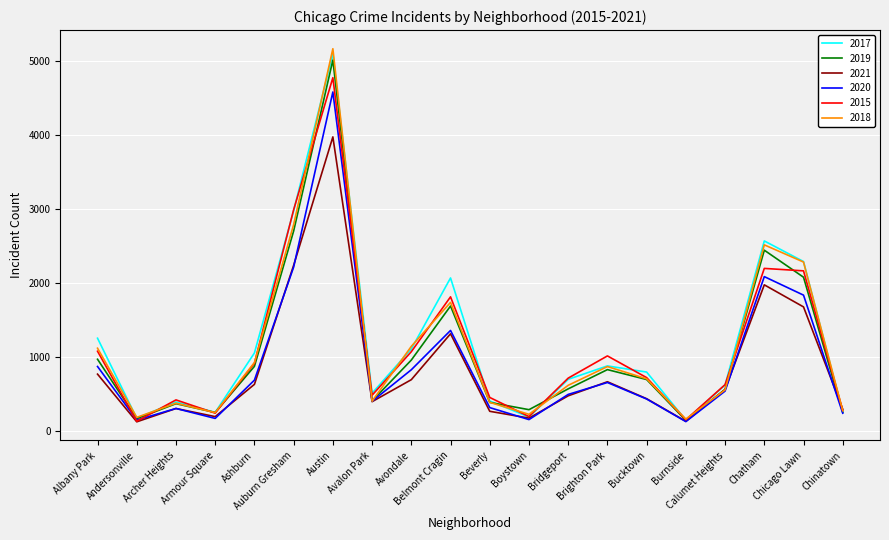

What is the greatest value displayed?

5162